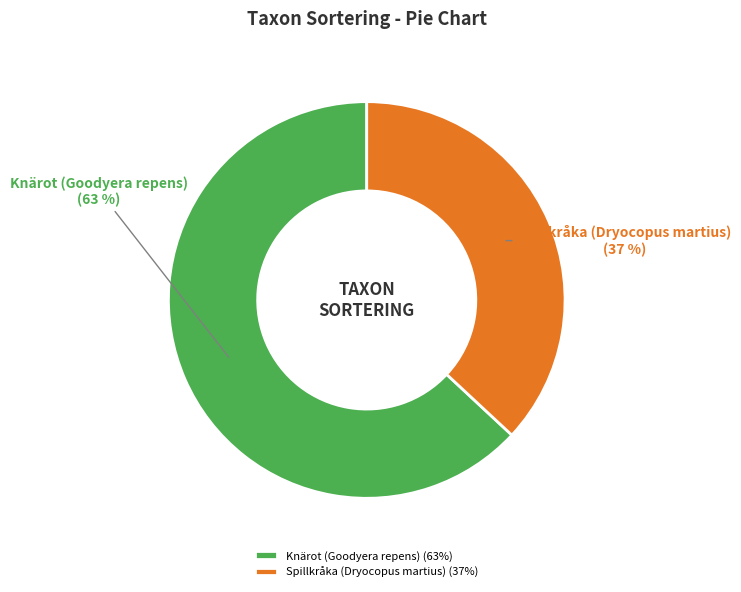

Rank the categories by value from highest to lowest.

Knärot (Goodyera repens), Spillkråka (Dryocopus martius)